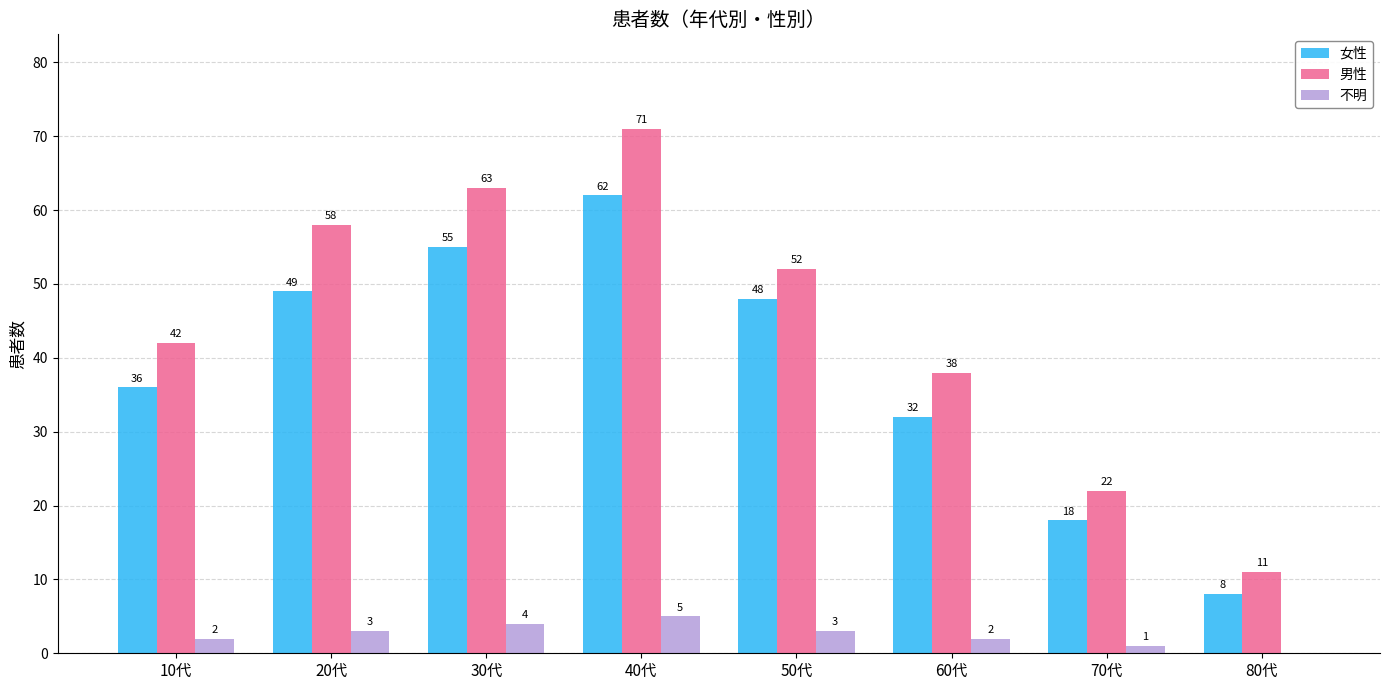

Is it true that 女性 equals 101 at 40代?

False